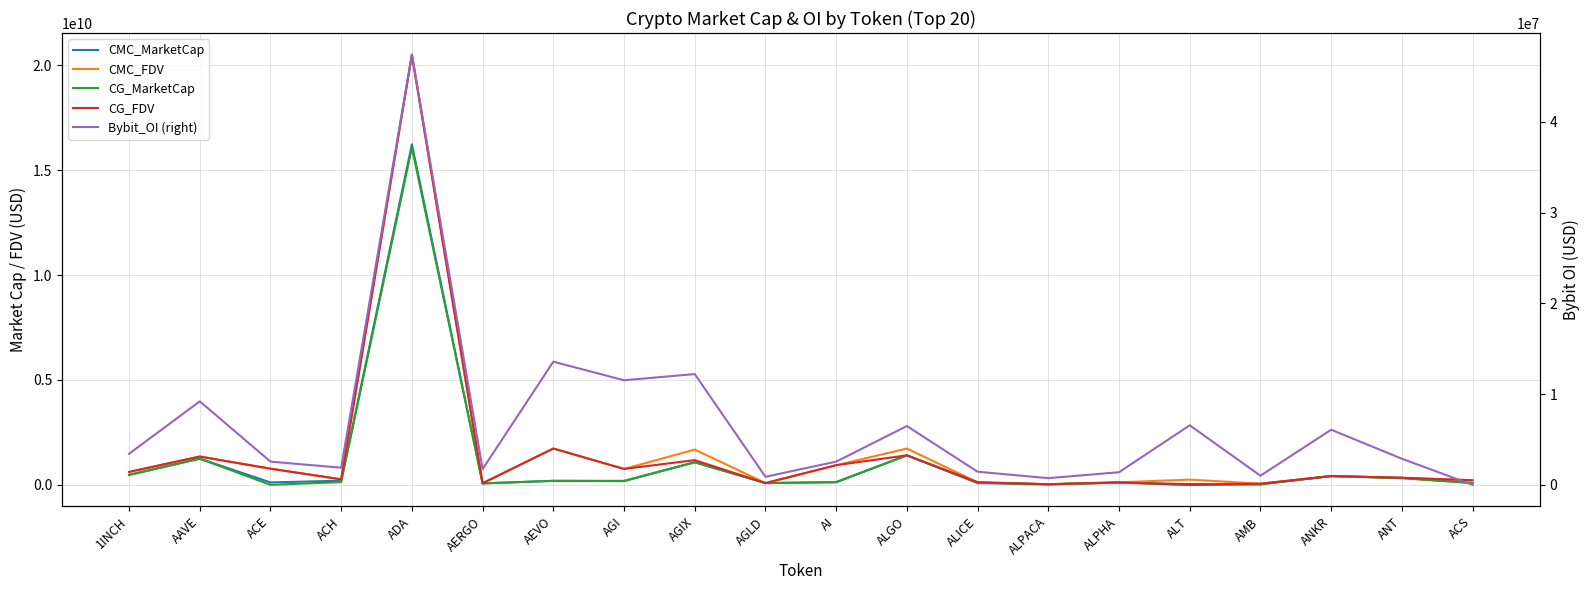

Which series has the widest spread of values?

CG_FDV